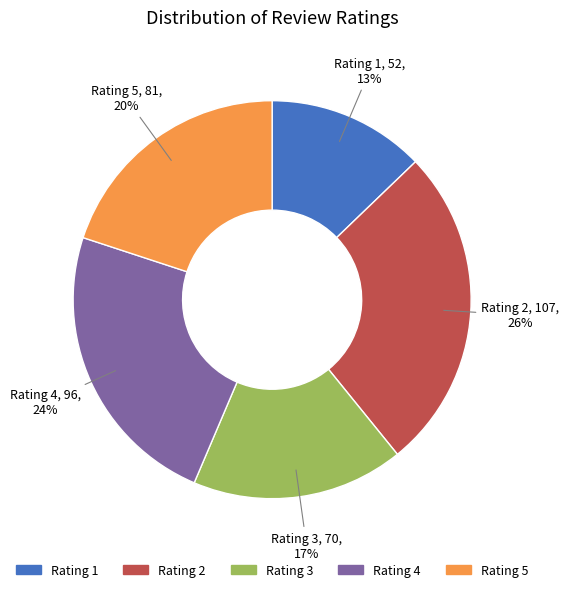

To the nearest percent, what is the average slice percentage?

20%